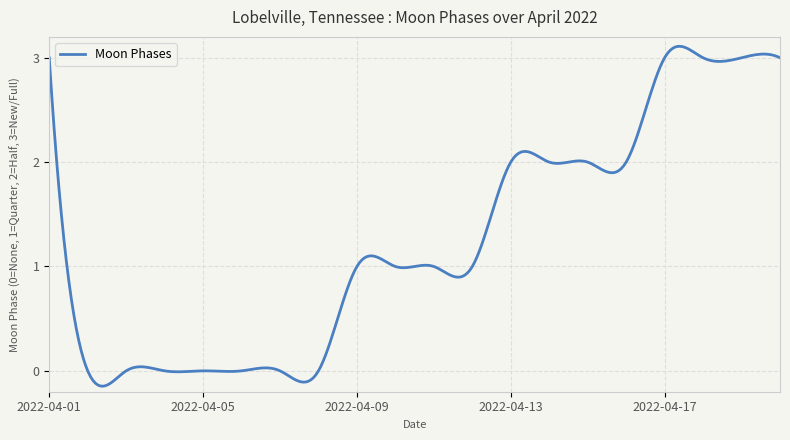

What is the difference between the maximum and minimum values?

3.3